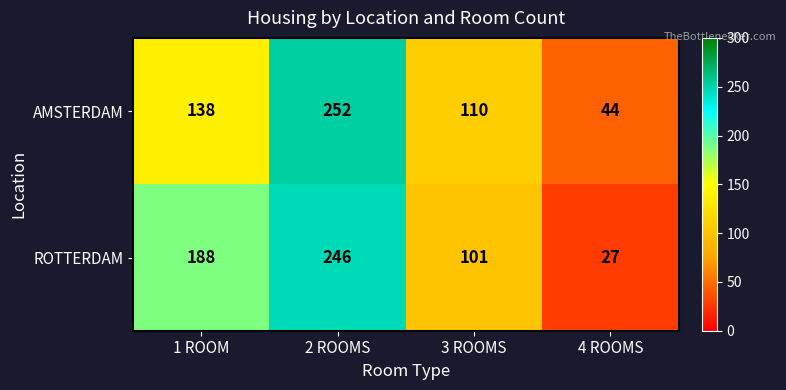

Reading right to left, transcribe all the data shown in this chart.

AMSTERDAM: 4 ROOMS=44	3 ROOMS=110	2 ROOMS=252	1 ROOM=138
ROTTERDAM: 4 ROOMS=27	3 ROOMS=101	2 ROOMS=246	1 ROOM=188